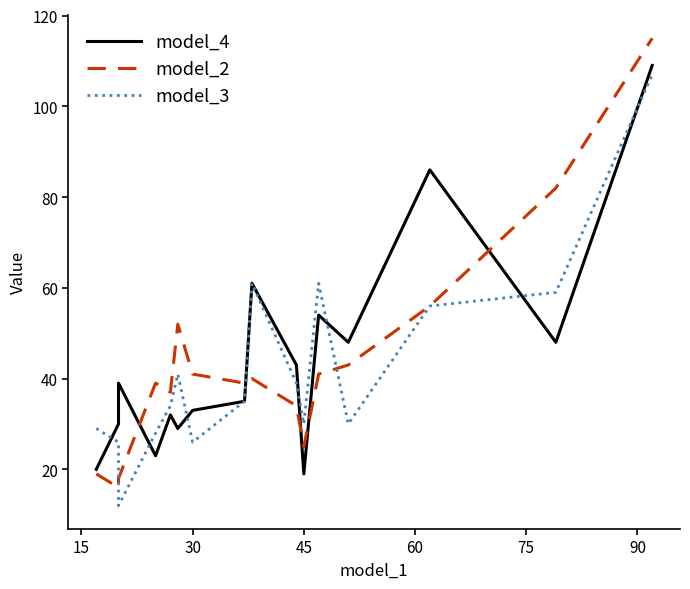

How many data points in model_4 are above 39?

7